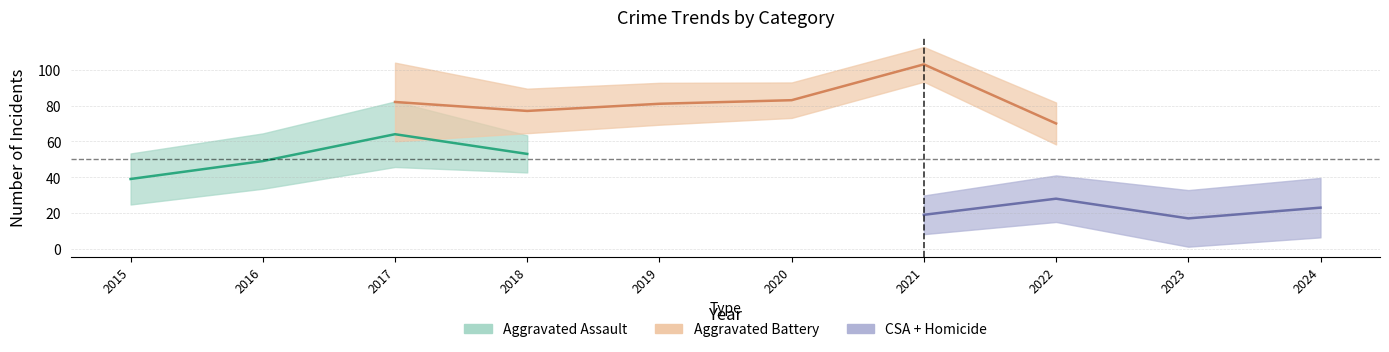

Does the chart have visible grid lines?

Yes